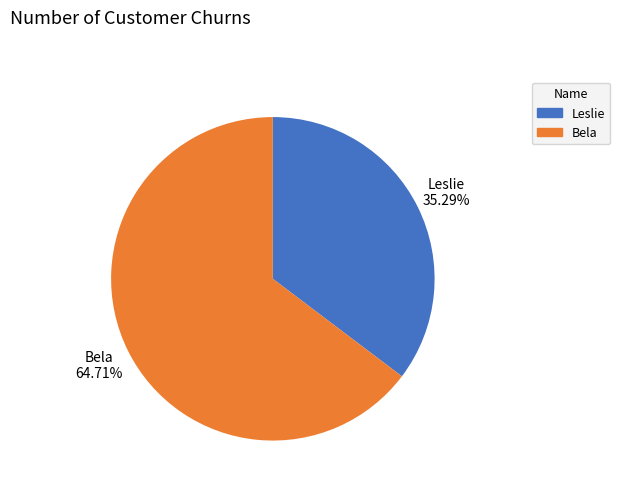

Is the sum of Bela and Leslie greater than half?

Yes